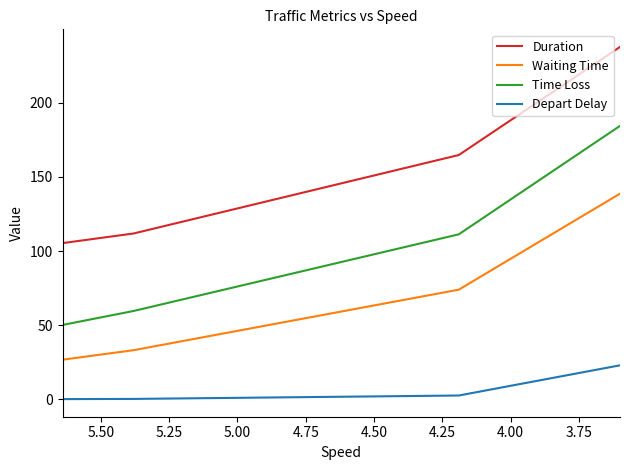

How many values in the Time Loss series exceed 111?

2